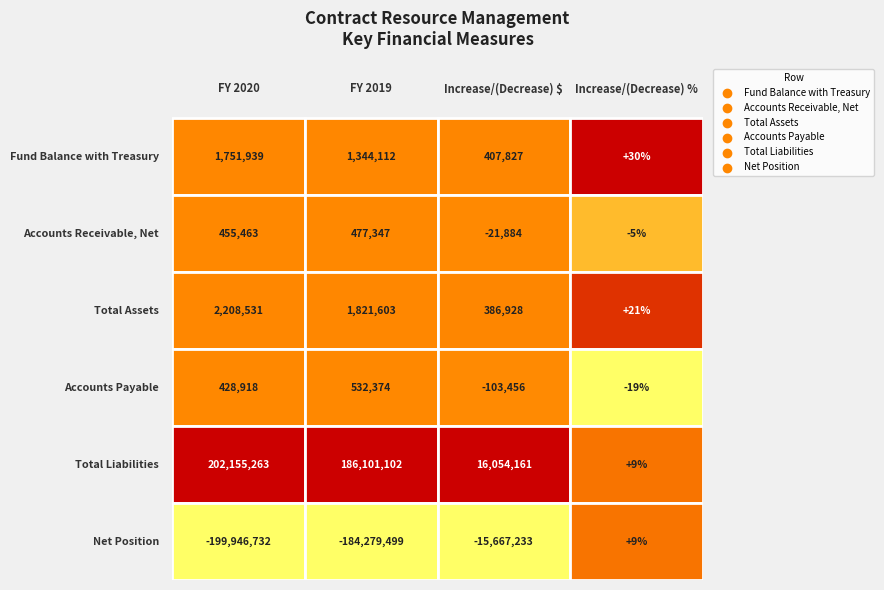

What is the difference between the maximum and minimum values in the Total Assets series?

2208530.8